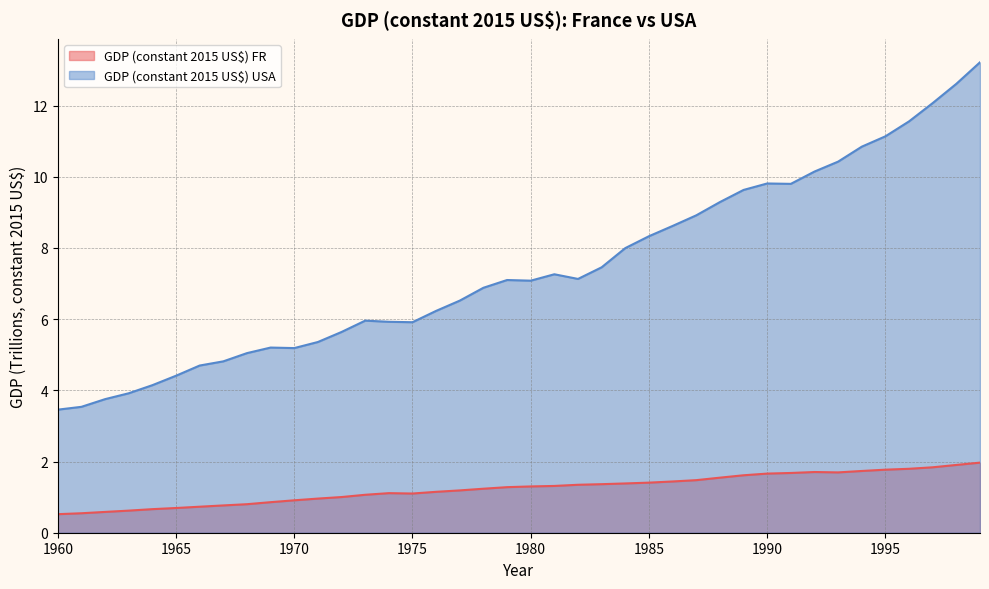

Reading right to left, transcribe all the data shown in this chart.

GDP (constant 2015 US$) FR: 2.0	1.9	1.8	1.8	1.8	1.7	1.7	1.7	1.7	1.7	1.6	1.5	1.5	1.4	1.4	1.4	1.4	1.3	1.3	1.3	1.3	1.2	1.2	1.1	1.1	1.1	1.1	1.0	1.0	0.9	0.9	0.8	0.8	0.7	0.7	0.7	0.6	0.6	0.5	0.5
GDP (constant 2015 US$) USA: 13.2	12.6	12.1	11.6	11.1	10.8	10.4	10.1	9.8	9.8	9.6	9.3	8.9	8.6	8.3	8.0	7.5	7.1	7.3	7.1	7.1	6.9	6.5	6.2	5.9	5.9	6.0	5.6	5.4	5.2	5.2	5.0	4.8	4.7	4.4	4.1	3.9	3.8	3.5	3.5